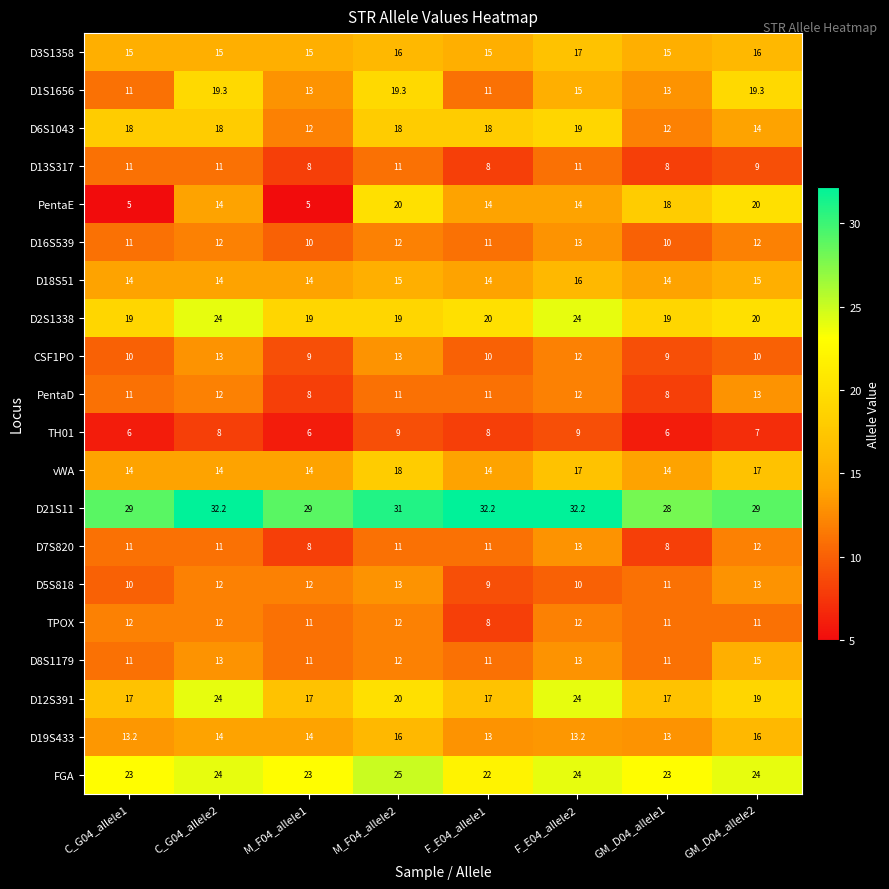

Which series has the largest total across all categories?

D21S11